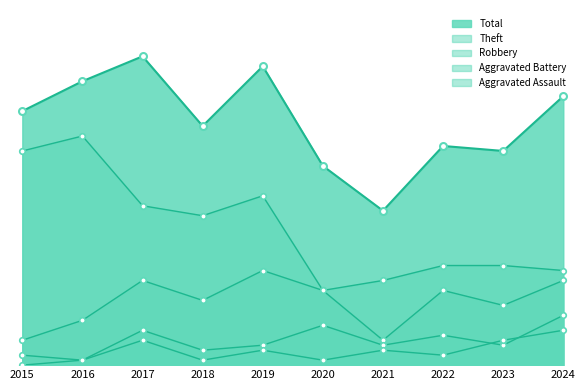

Reading left to right, transcribe all the data shown in this chart.

Robbery: 5	9	17	13	19	15	5	15	12	17
Theft: 43	46	32	30	34	15	17	20	20	19
Aggravated Battery: 2	1	7	3	4	8	4	6	4	10
Aggravated Assault: 0	1	5	1	3	1	3	2	5	7
Total: 51	57	62	48	60	40	31	44	43	54